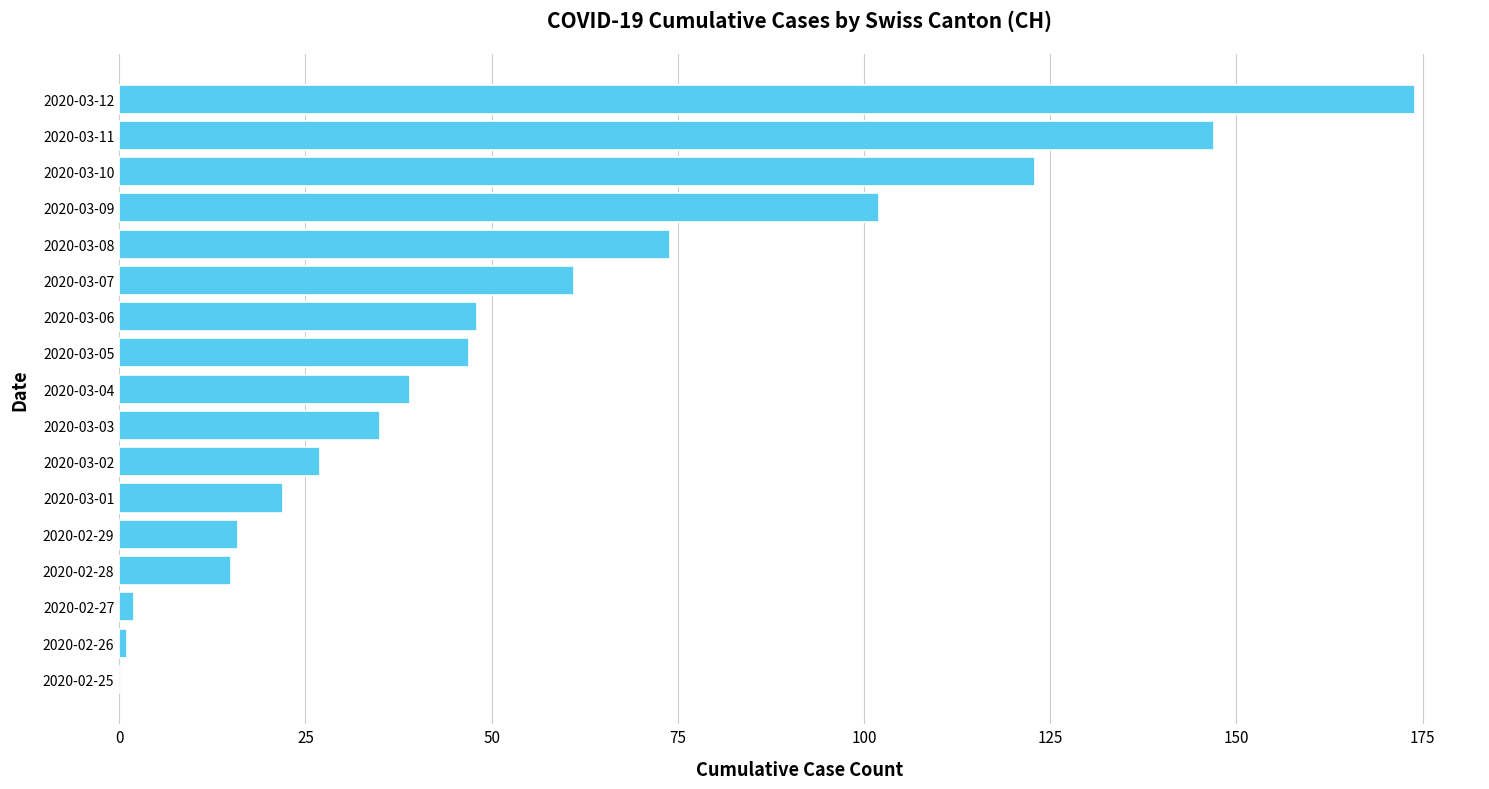

What is the change in value from 2020-03-01 to 2020-03-05?

+25